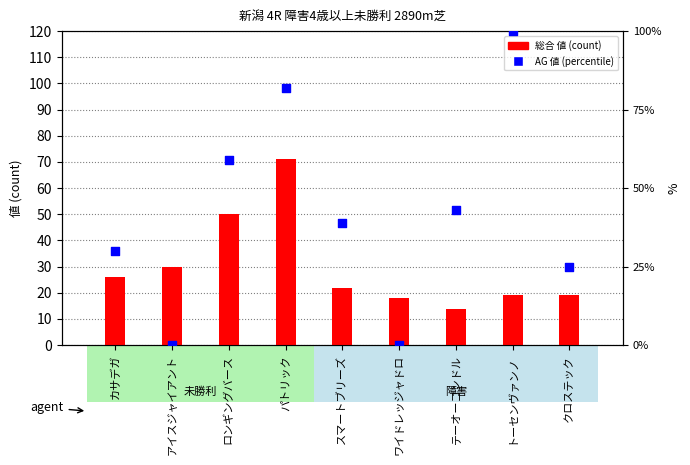

At how many categories does at least one series exceed 21?

8